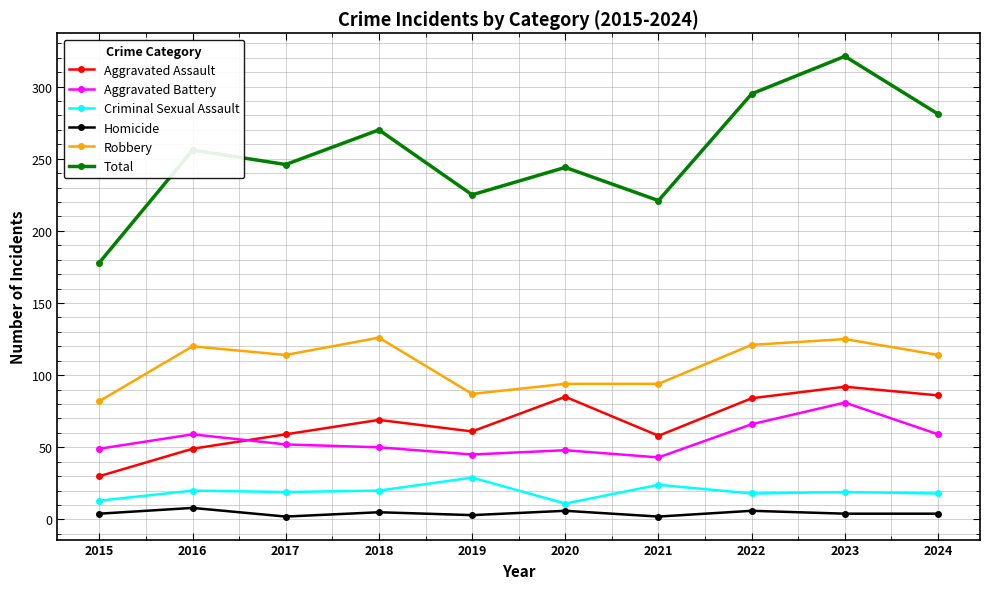

What is the average value of the Aggravated Assault series?

67